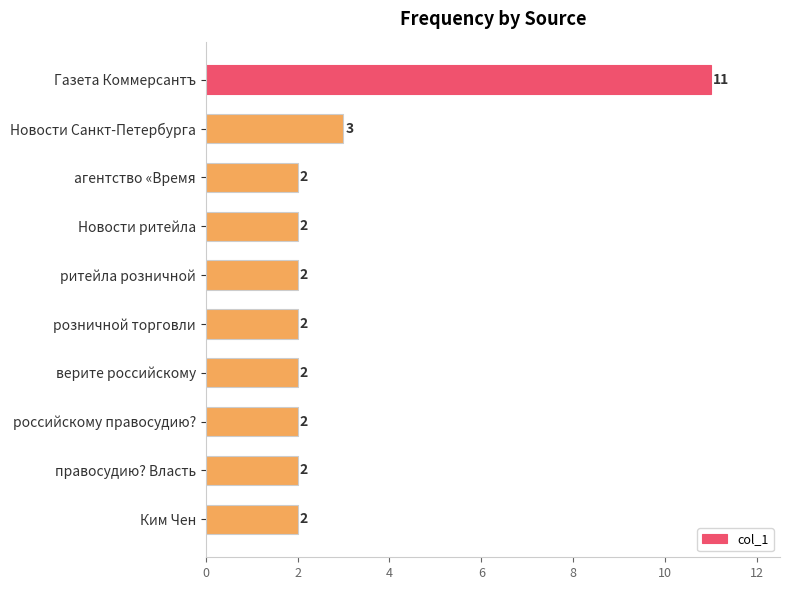

What is the label of the 3rd bar from the top?

агентство «Время